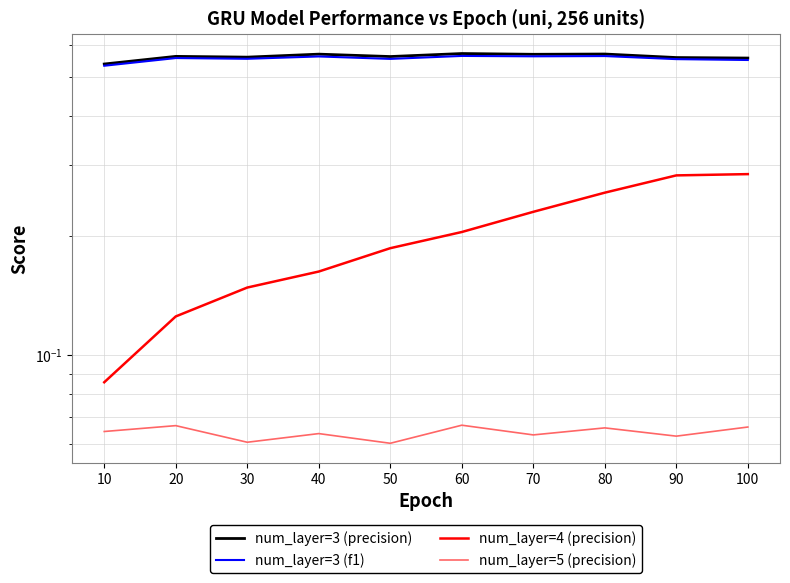

Reading left to right, list all the values displayed in this chart.

num_layer=3 (precision): 0.5	0.6	0.6	0.6	0.6	0.6	0.6	0.6	0.6	0.6
num_layer=3 (f1): 0.5	0.6	0.6	0.6	0.6	0.6	0.6	0.6	0.6	0.6
num_layer=4 (precision): 0.1	0.1	0.1	0.2	0.2	0.2	0.2	0.3	0.3	0.3
num_layer=5 (precision): 0.1	0.1	0.1	0.1	0.1	0.1	0.1	0.1	0.1	0.1